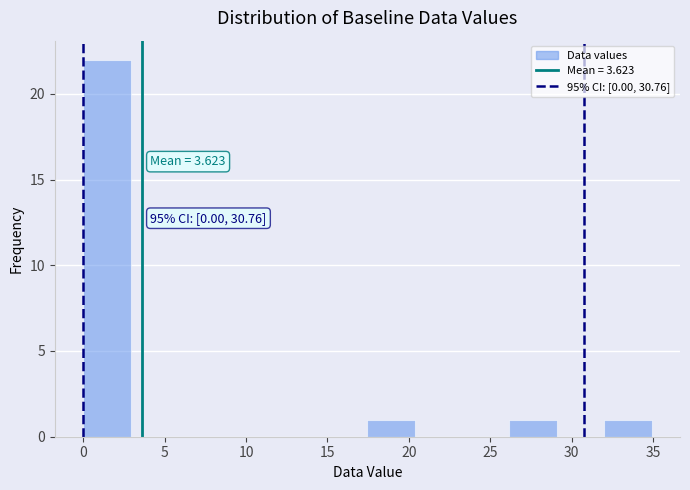

Which range on the x-axis has the tallest bar?

0.0 to 3.0